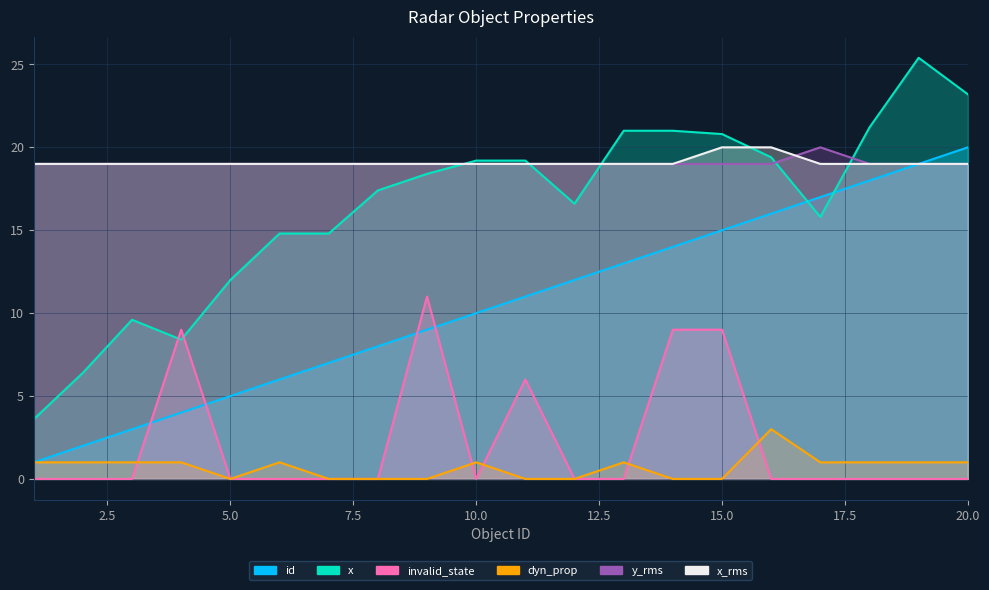

Reading left to right, transcribe all the data shown in this chart.

id: 1=1.0	2=2.0	3=3.0	4=4.0	5=5.0	6=6.0	7=7.0	8=8.0	9=9.0	10=10.0	11=11.0	12=12.0	13=13.0	14=14.0	15=15.0	16=16.0	17=17.0	18=18.0	19=19.0	20=20.0
x: 1=3.6	2=6.4	3=9.6	4=8.4	5=12.0	6=14.8	7=14.8	8=17.4	9=18.4	10=19.2	11=19.2	12=16.6	13=21.0	14=21.0	15=20.8	16=19.4	17=15.8	18=21.2	19=25.4	20=23.2
invalid_state: 1=0.0	2=0.0	3=0.0	4=9.0	5=0.0	6=0.0	7=0.0	8=0.0	9=11.0	10=0.0	11=6.0	12=0.0	13=0.0	14=9.0	15=9.0	16=0.0	17=0.0	18=0.0	19=0.0	20=0.0
dyn_prop: 1=1.0	2=1.0	3=1.0	4=1.0	5=0.0	6=1.0	7=0.0	8=0.0	9=0.0	10=1.0	11=0.0	12=0.0	13=1.0	14=0.0	15=0.0	16=3.0	17=1.0	18=1.0	19=1.0	20=1.0
y_rms: 1=19.0	2=19.0	3=19.0	4=19.0	5=19.0	6=19.0	7=19.0	8=19.0	9=19.0	10=19.0	11=19.0	12=19.0	13=19.0	14=19.0	15=19.0	16=19.0	17=20.0	18=19.0	19=19.0	20=19.0
x_rms: 1=19.0	2=19.0	3=19.0	4=19.0	5=19.0	6=19.0	7=19.0	8=19.0	9=19.0	10=19.0	11=19.0	12=19.0	13=19.0	14=19.0	15=20.0	16=20.0	17=19.0	18=19.0	19=19.0	20=19.0